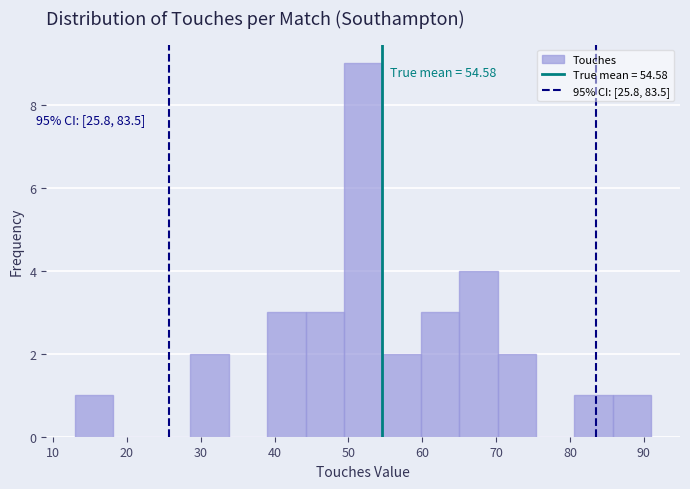

Over which range of the x-axis is the bar tallest?

49.4 to 54.6